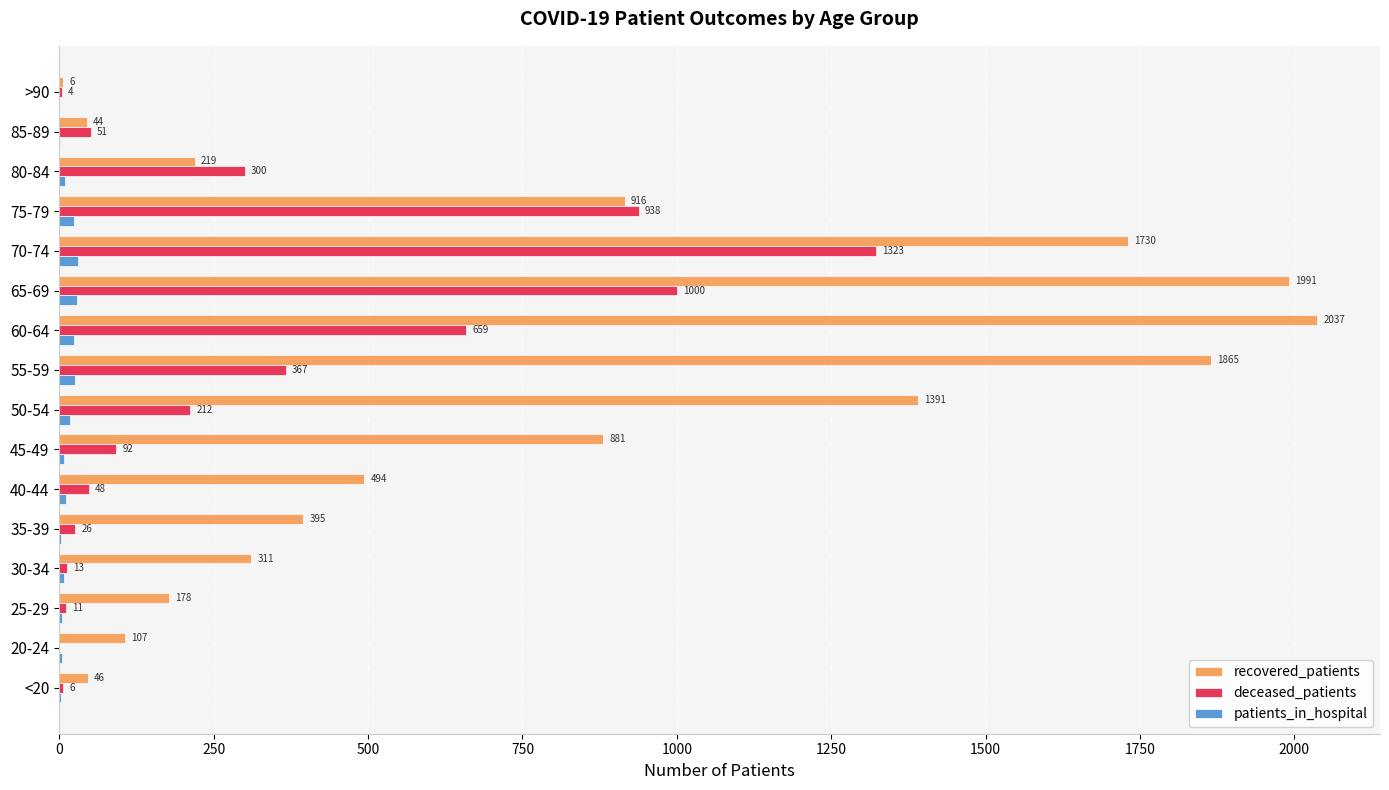

Which series has the largest total across all categories?

recovered_patients